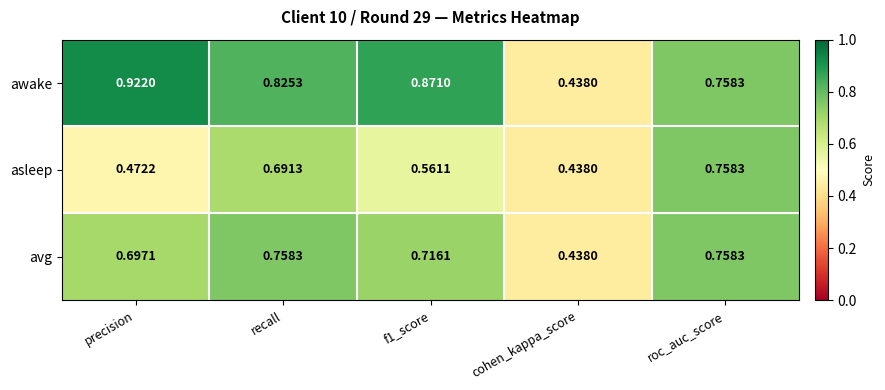

Is the value of asleep at recall greater than the value of avg at recall?

No